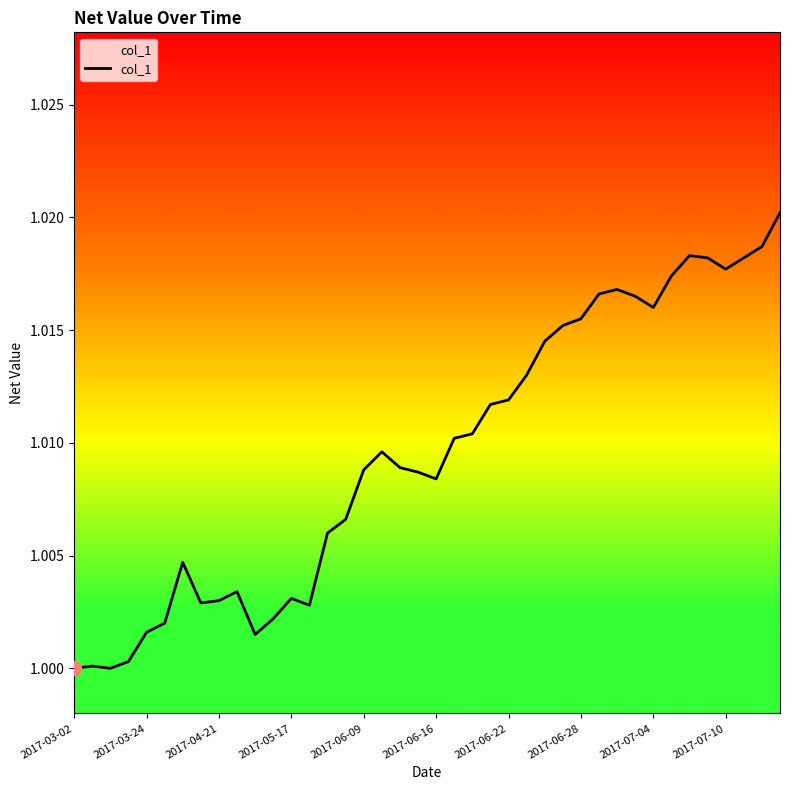

Which category has the lowest value across all series?

2017-03-02